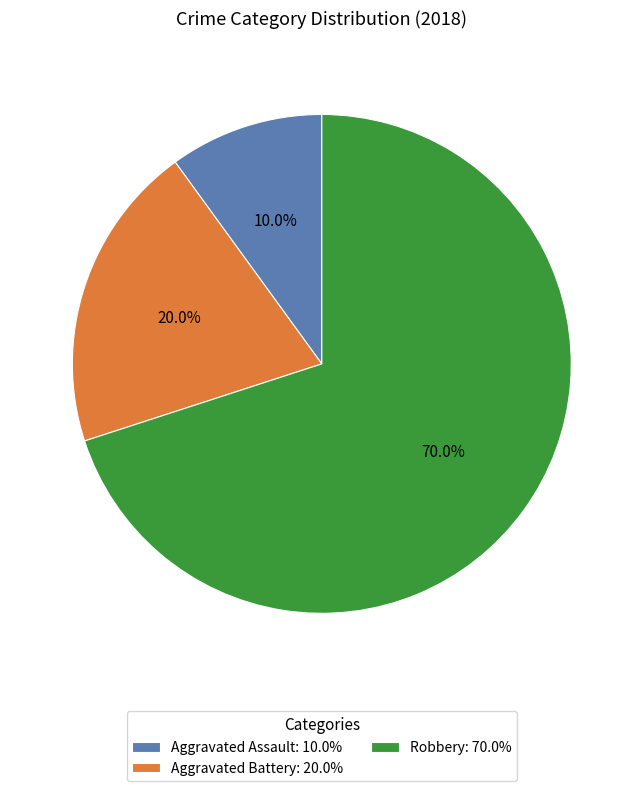

Is Aggravated Battery the majority of the pie?

No